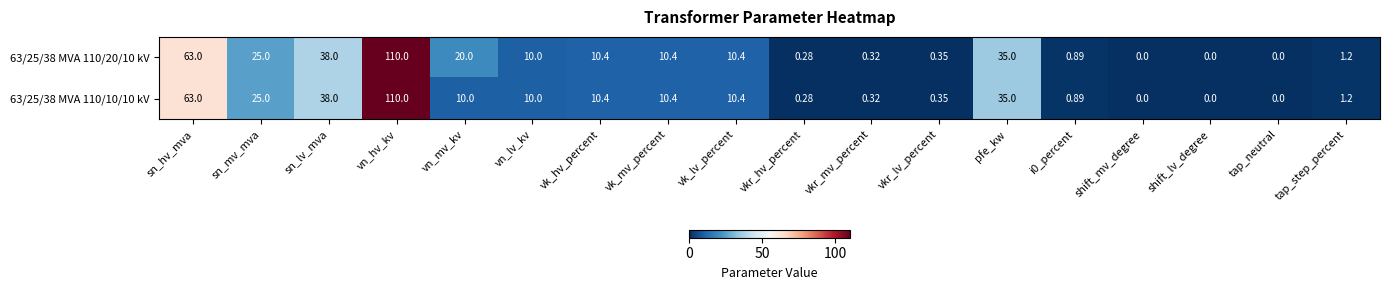

How many data points does each series have?

18